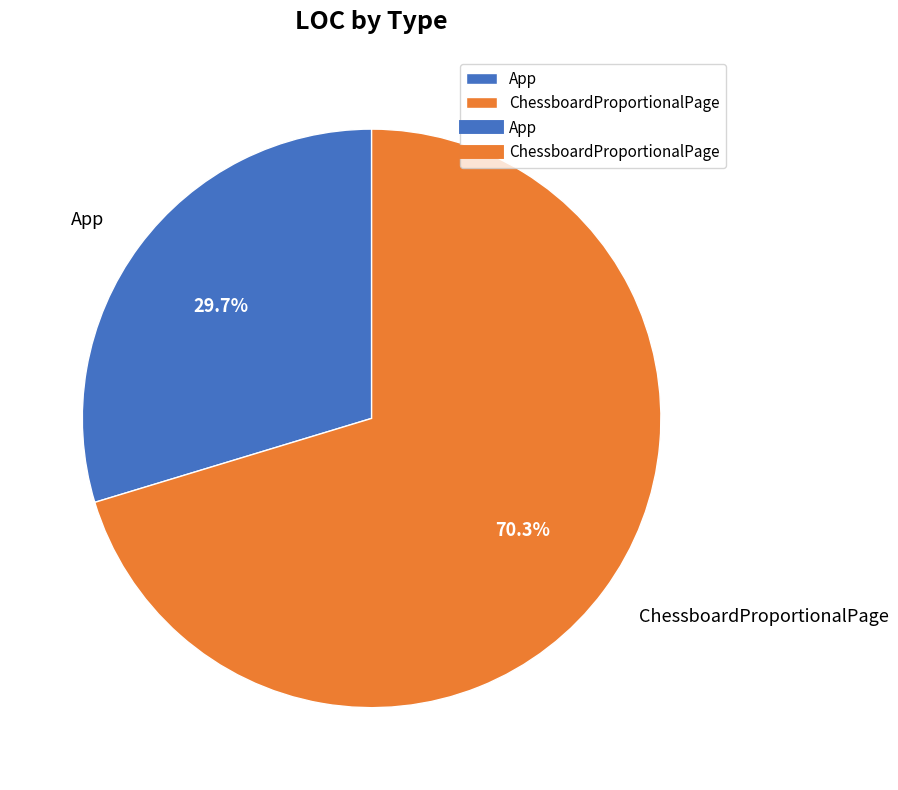

Rank the categories by value from lowest to highest.

App, ChessboardProportionalPage